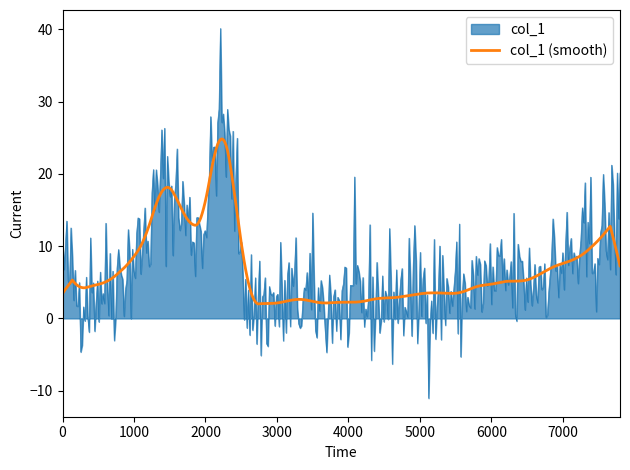

What is the minimum value for col_1 (smooth)?

2.0